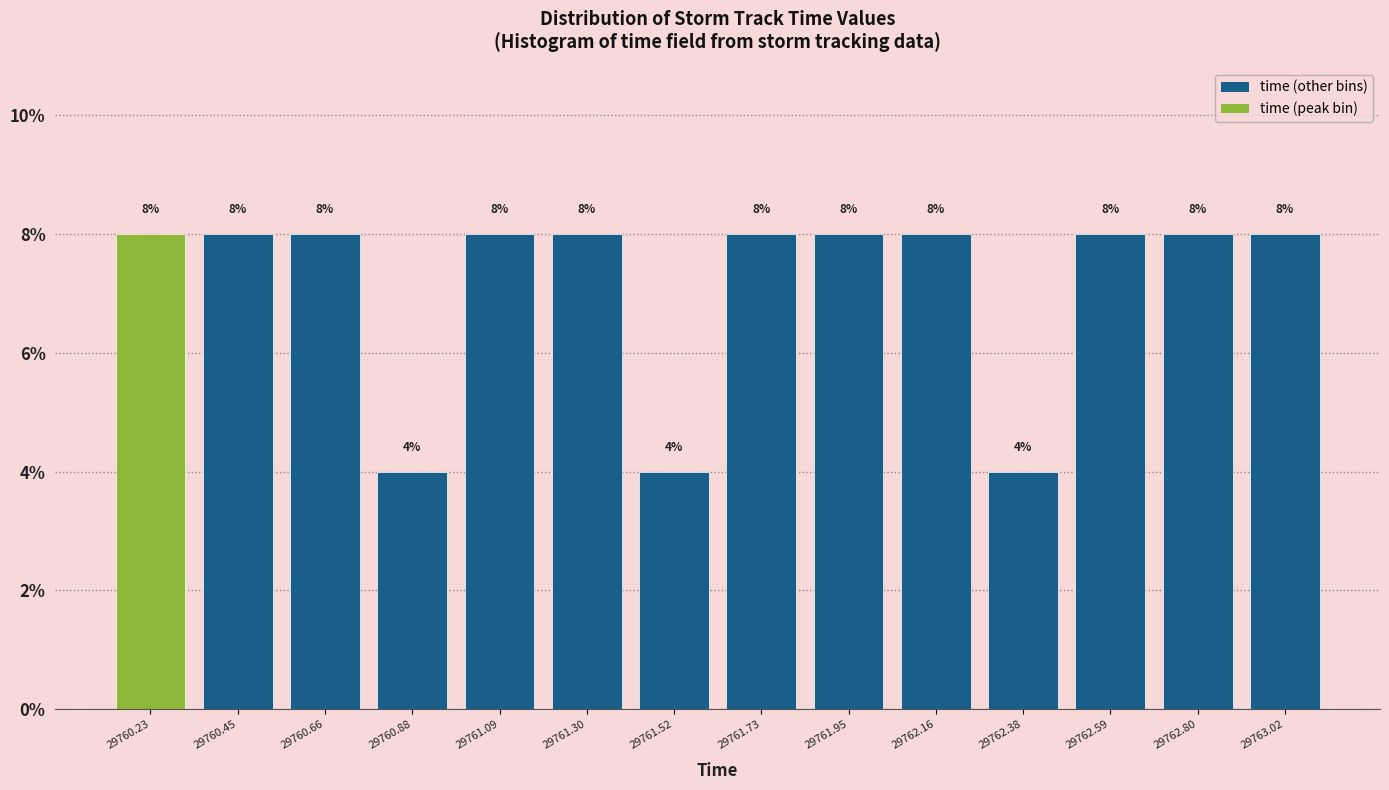

How tall is the bar that spans 29762.25 to 29762.50 on the x-axis? The bar edges are not printed on the chart, so give them approximately, as read against the axis.

4